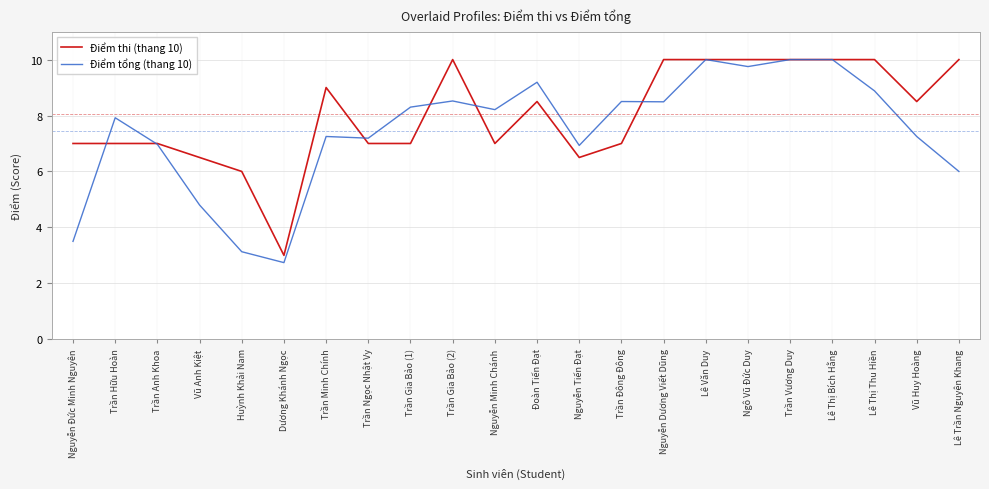

Where does the Điểm tổng (thang 10) series first go above 8?

Trần Gia Bảo (1)